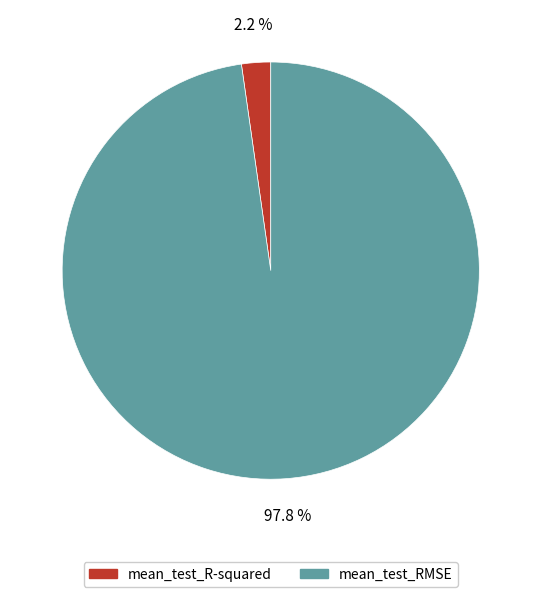

Does any single category account for the majority?

Yes